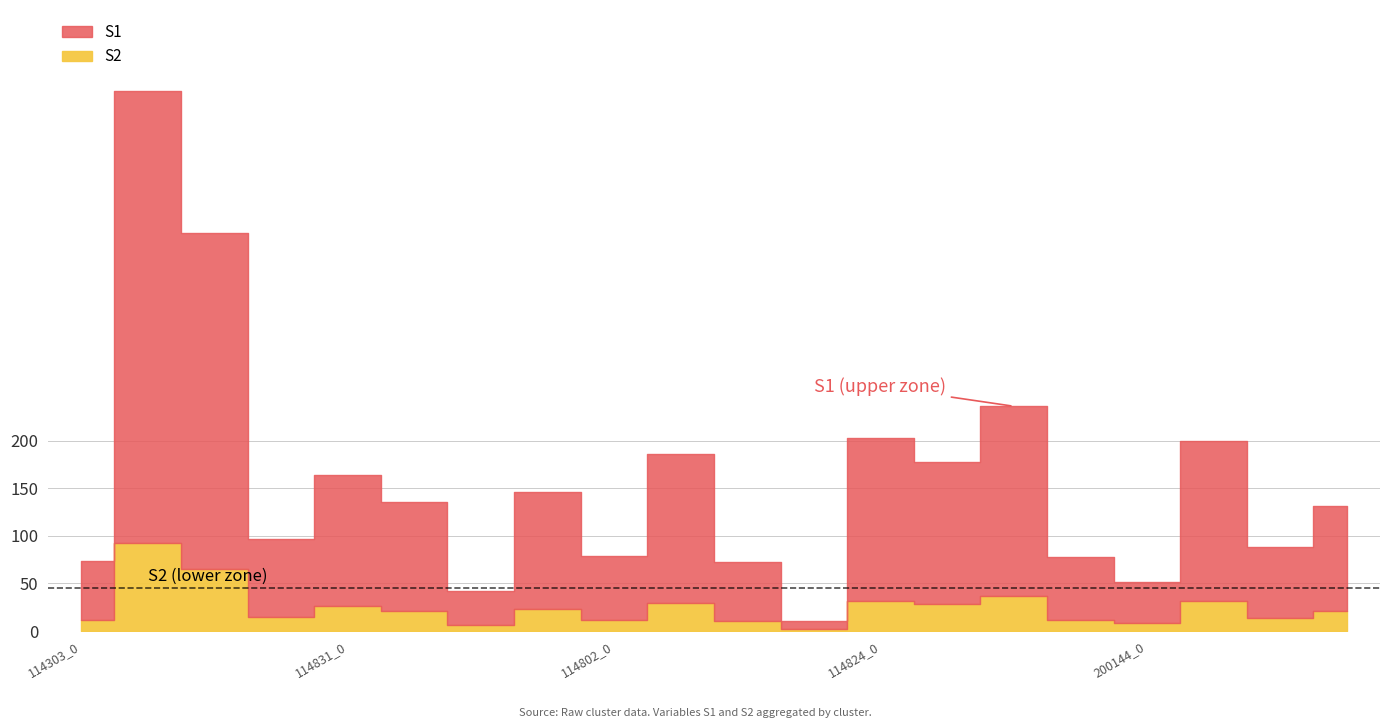

Which category has the highest value across all series?

114303_1